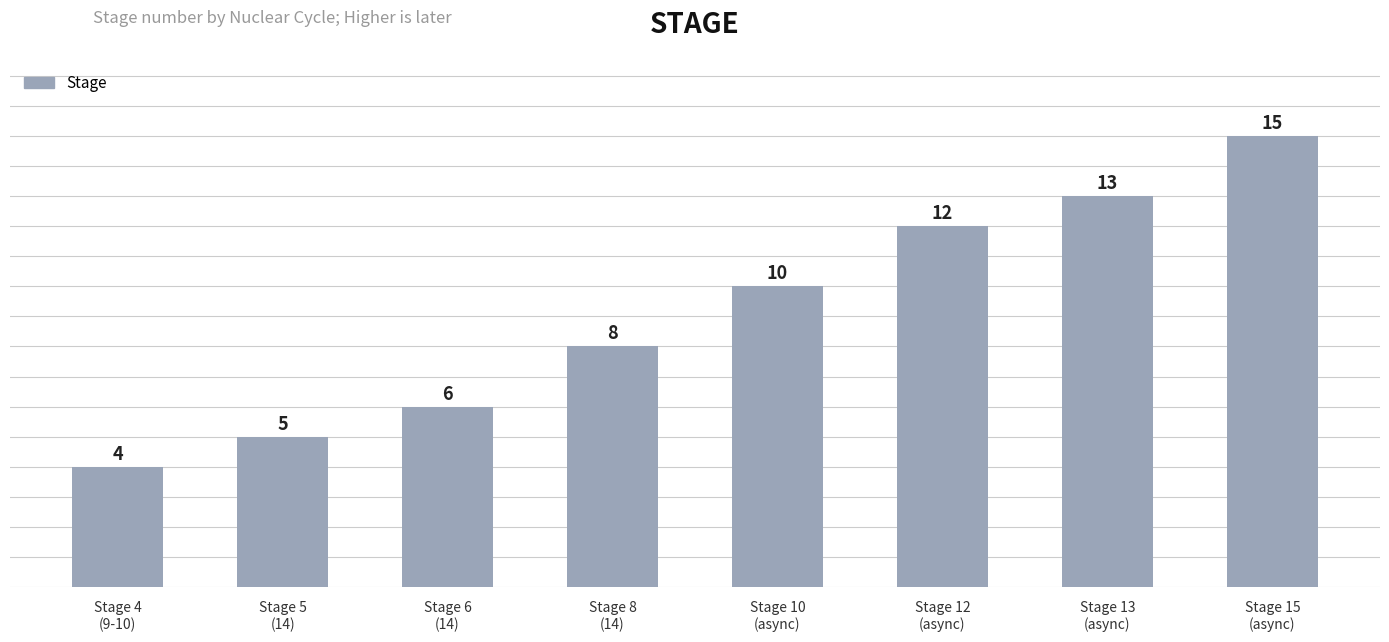

List the labels in order of value, largest first.

Stage 15
(async), Stage 13
(async), Stage 12
(async), Stage 10
(async), Stage 8
(14), Stage 6
(14), Stage 5
(14), Stage 4
(9-10)